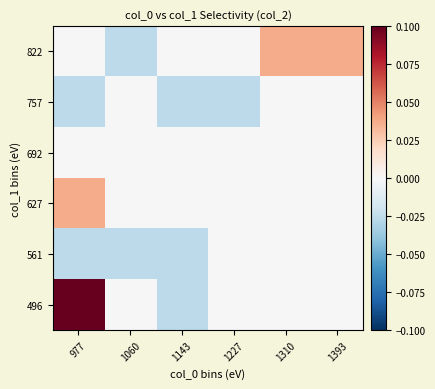

At 1060, list the series in order from largest to smallest.

496, 627, 692, 757, 561, 822